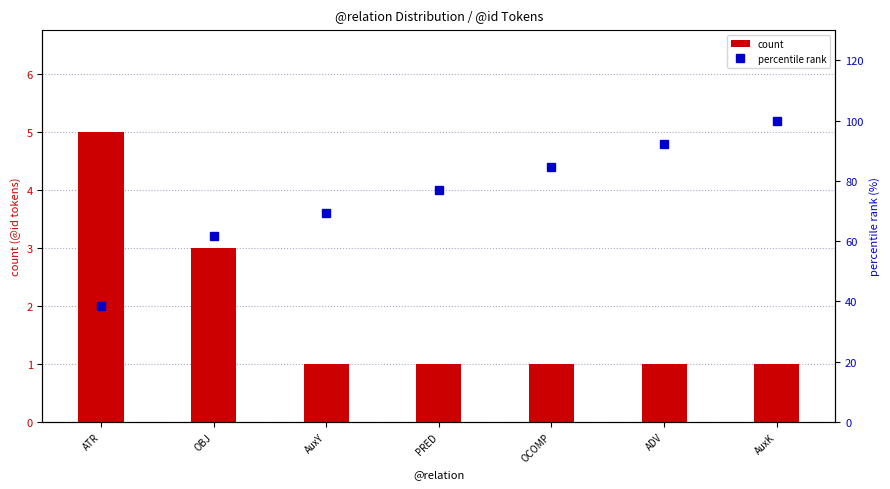

Reading right to left, extract all data points from this chart.

count: AuxK=1.0	ADV=1.0	OCOMP=1.0	PRED=1.0	AuxY=1.0	OBJ=3.0	ATR=5.0
percentile rank: AuxK=100.0	ADV=92.3	OCOMP=84.6	PRED=76.9	AuxY=69.2	OBJ=61.5	ATR=38.5